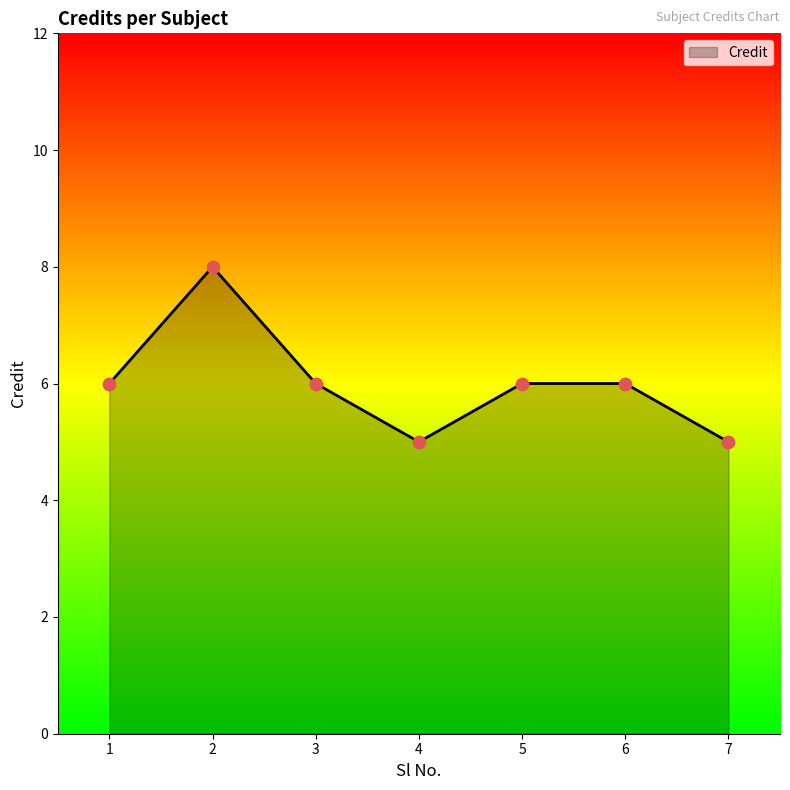

Approximately how many times larger is the value at 2 compared to 5?

1.3